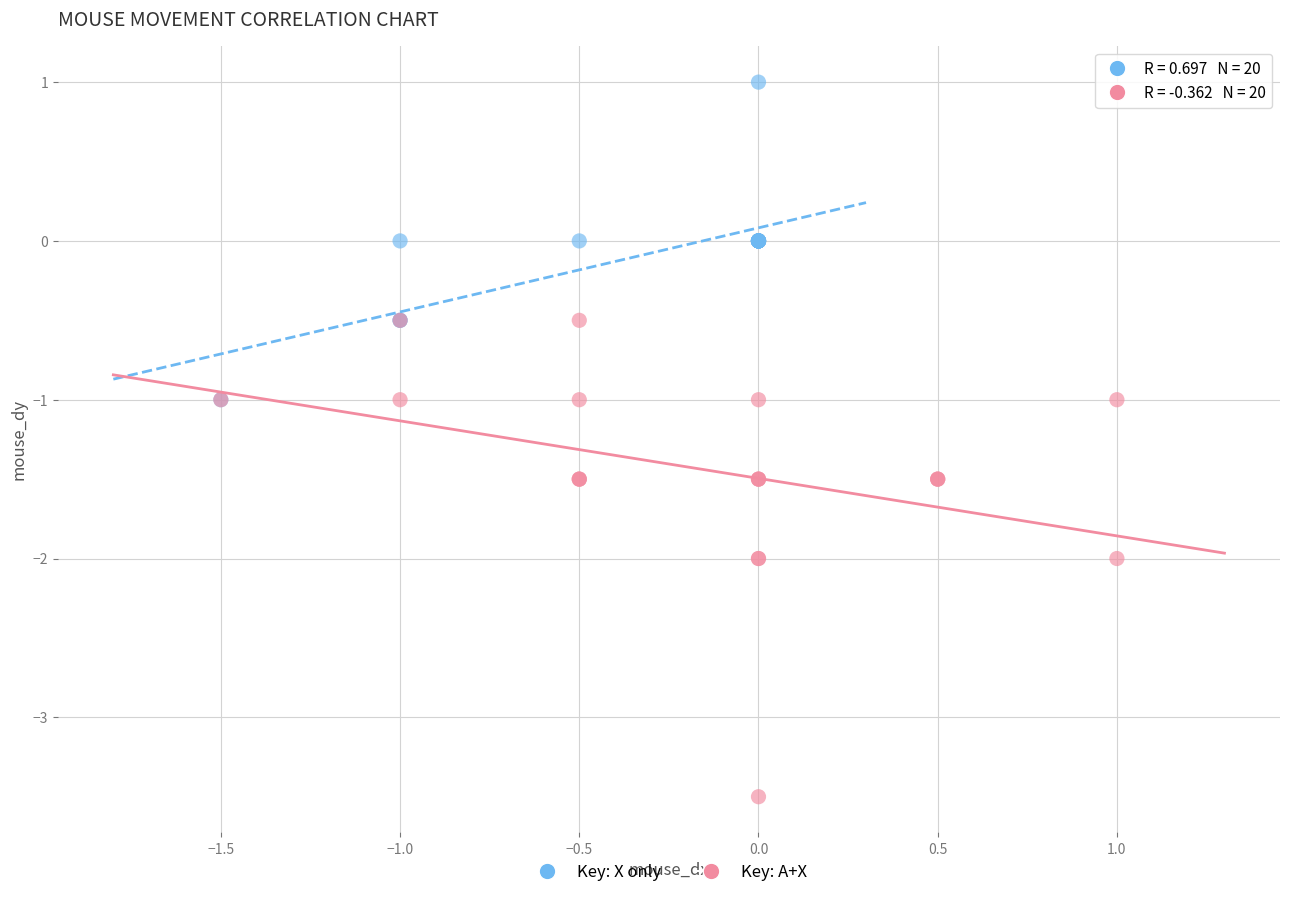

Which series contains the lowest Y value?

Key: A+X